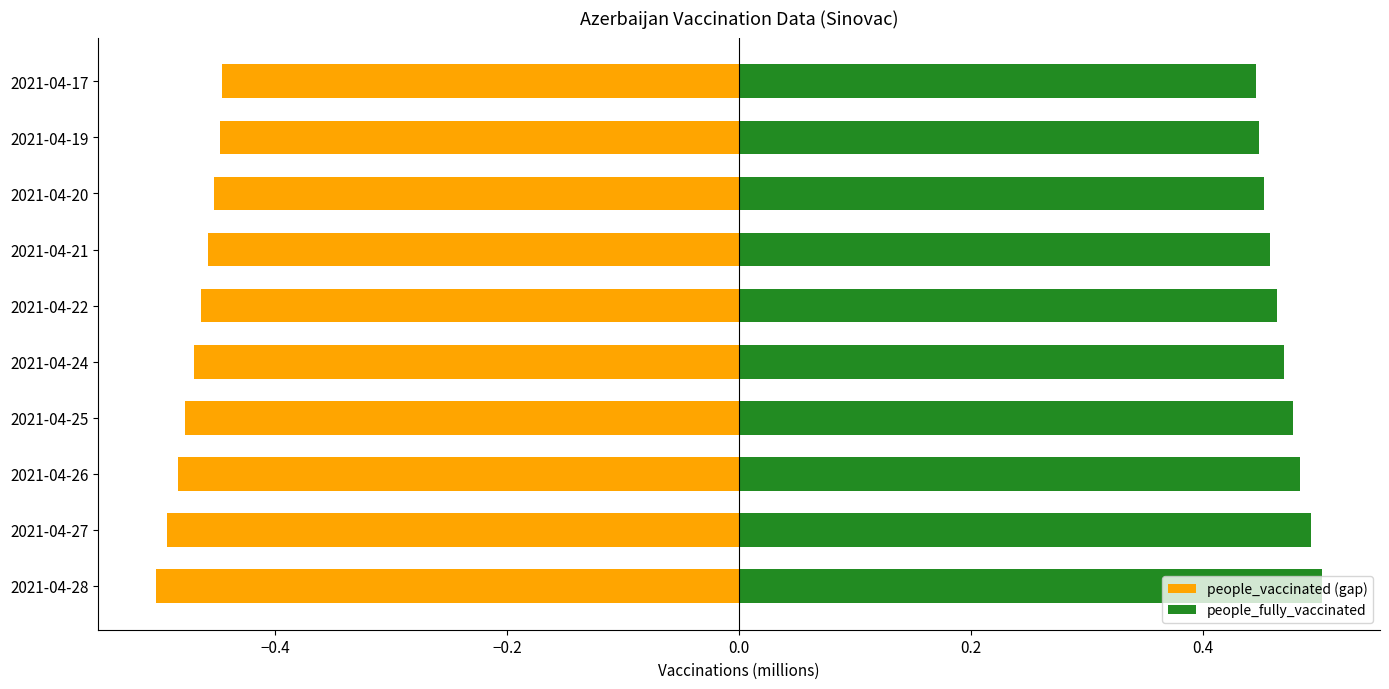

Reading right to left, what are all the values shown in this chart?

people_vaccinated (gap): -0.4	-0.4	-0.5	-0.5	-0.5	-0.5	-0.5	-0.5	-0.5	-0.5
people_fully_vaccinated: 0.4	0.4	0.5	0.5	0.5	0.5	0.5	0.5	0.5	0.5